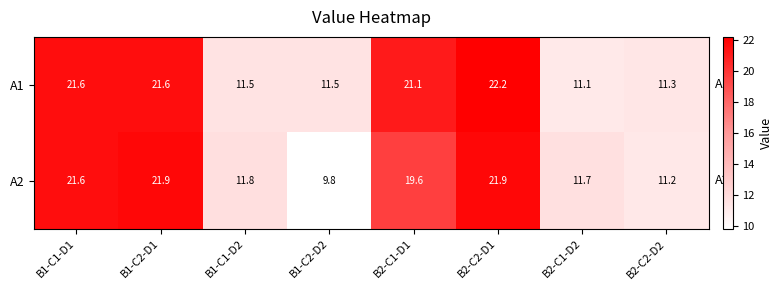

Is it true that A2 equals 13.2 at B2-C2-D1?

False